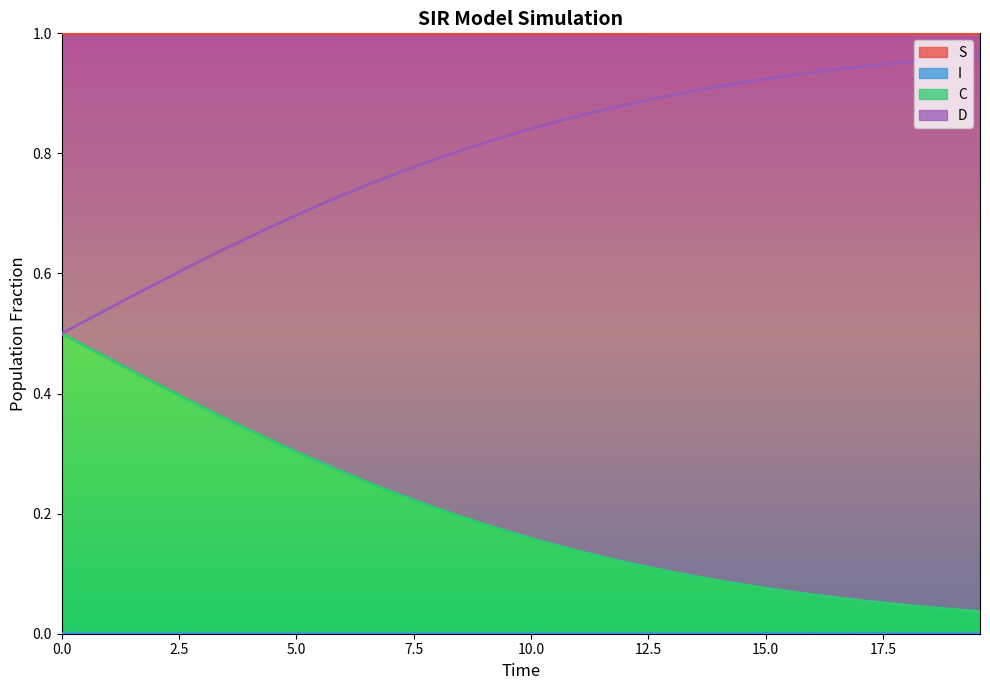

True or false: I and C intersect in this chart.

False